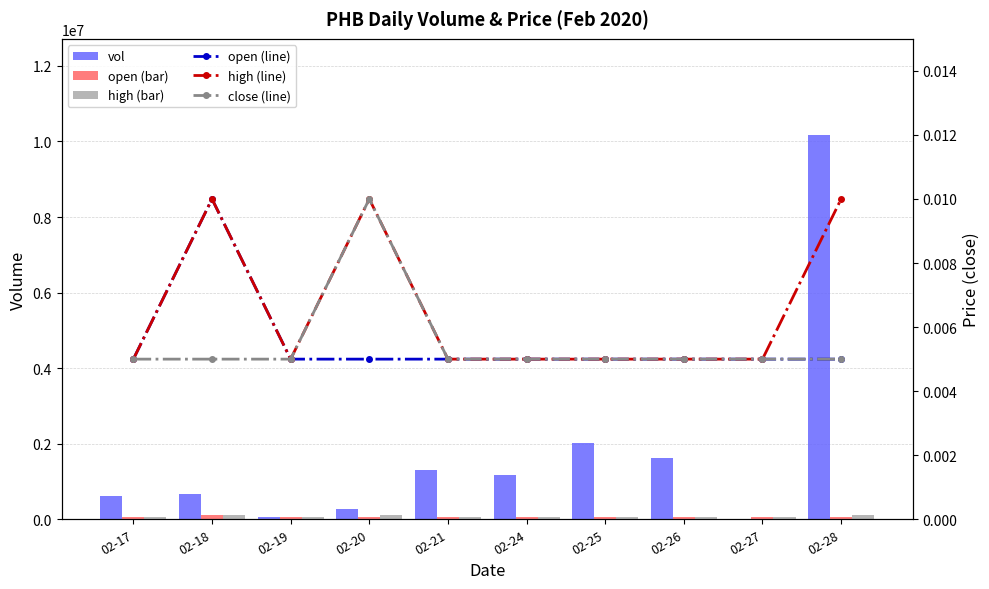

Where is vol nearest to the value 5086800?

02-25